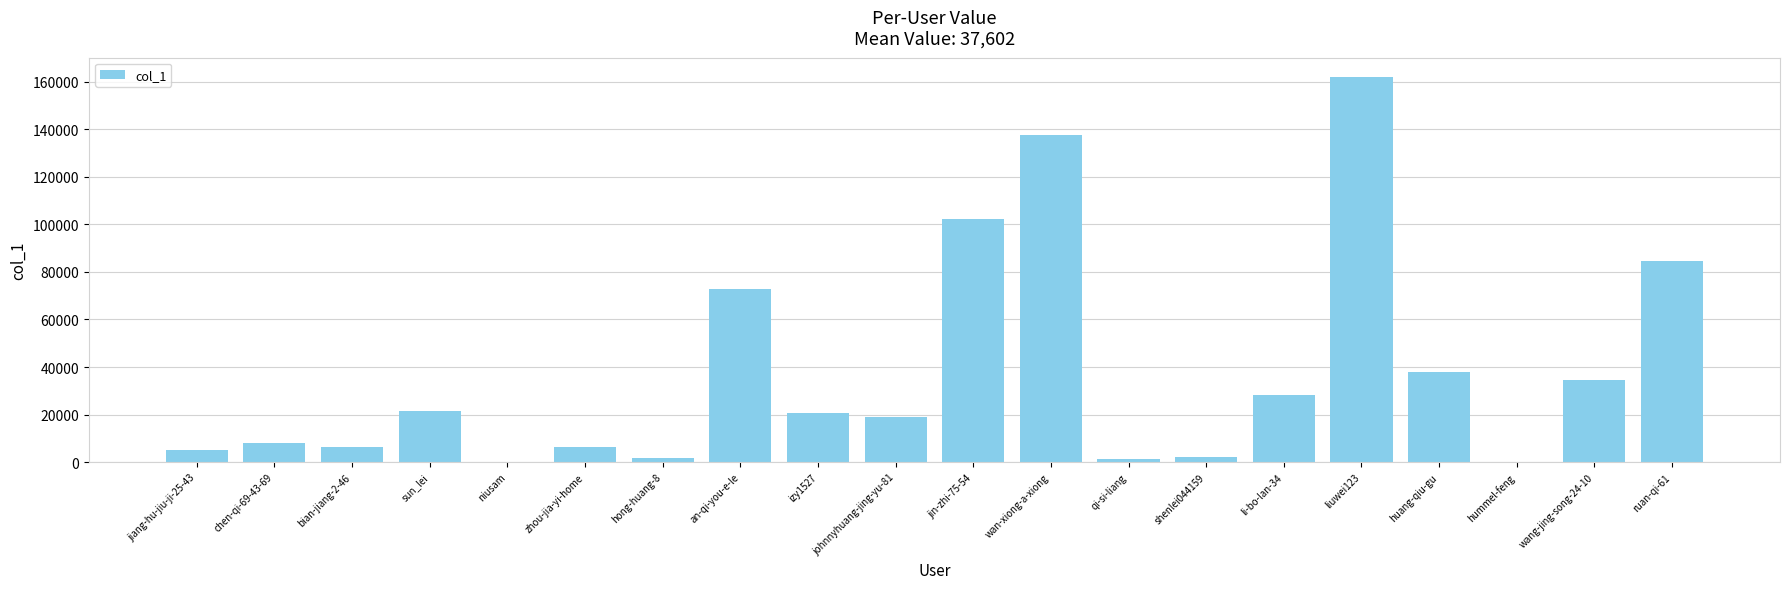

Where is the data nearest to the value 81004?

ruan-qi-61